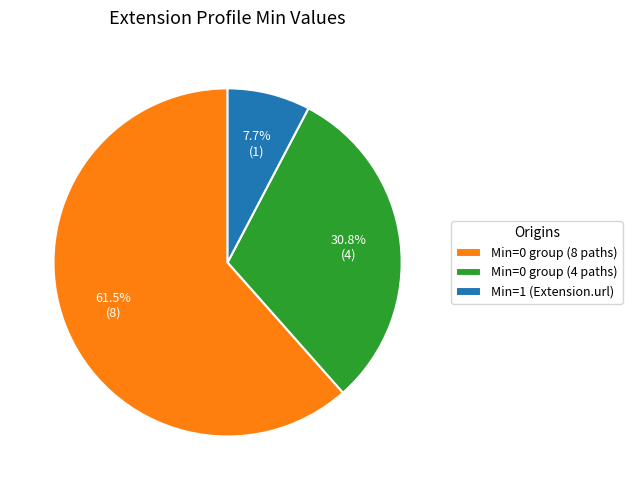

To the nearest percent, what is the difference between the largest and smallest slice percentages?

54%